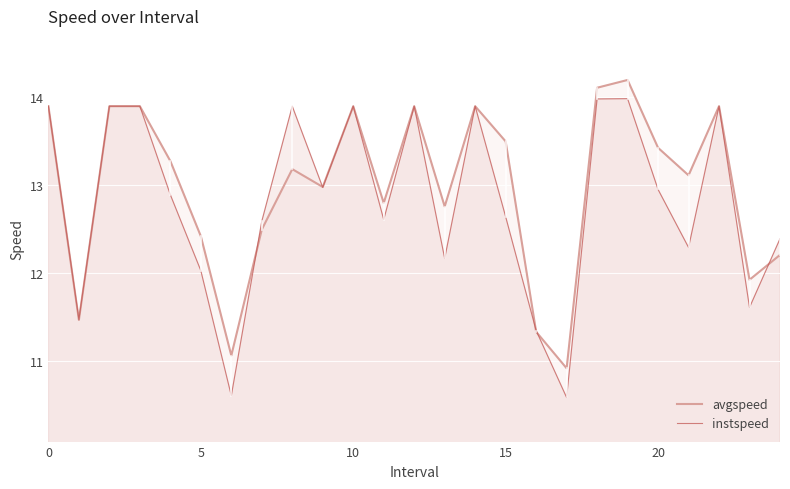

Reading right to left, transcribe all the data shown in this chart.

avgspeed: 12.2	11.9	13.9	13.1	13.4	14.2	14.1	10.9	11.3	13.5	13.9	12.8	13.9	12.8	13.9	13.0	13.2	12.5	11.1	12.4	13.3	13.9	13.9	11.5	13.9
instspeed: 12.4	11.6	13.9	12.3	12.9	14.0	14.0	10.6	11.3	12.6	13.9	12.2	13.9	12.6	13.9	13.0	13.9	12.6	10.6	12.0	12.9	13.9	13.9	11.5	13.9